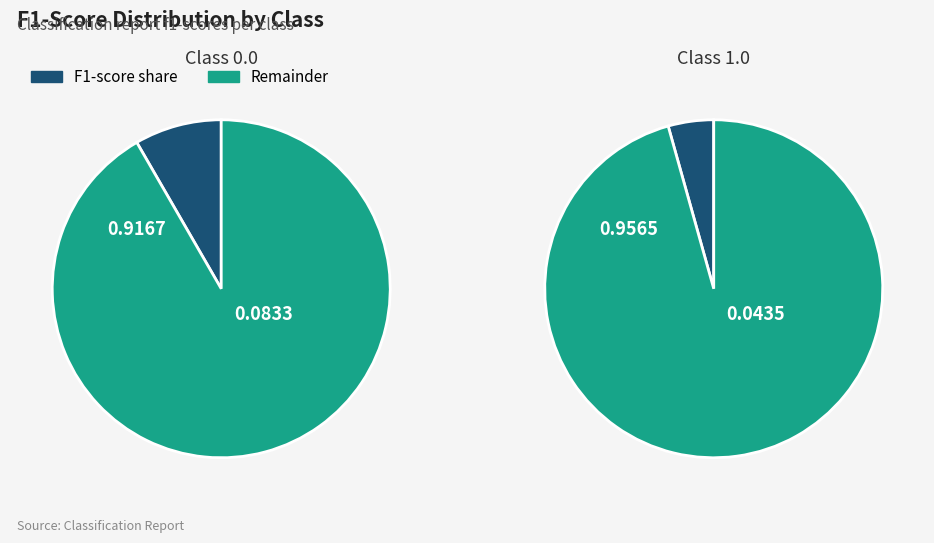

Do 1.0 and 0.0 together represent more than half of the pie?

Yes